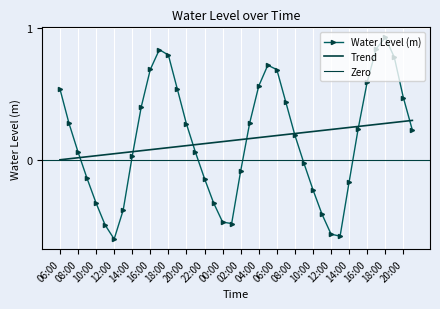

Which label corresponds to the largest value in the chart?

18:00